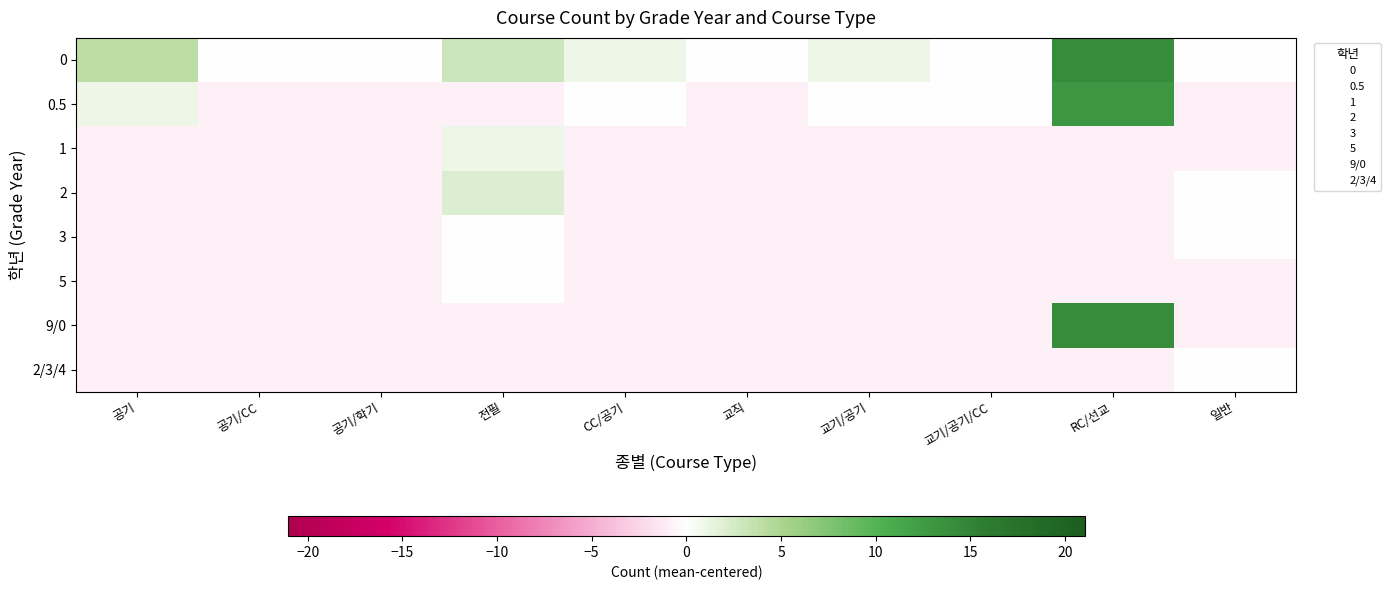

Reading left to right, extract all data points from this chart.

0: 공기=4.0	공기/CC=0.0	공기/학기=0.0	전필=3.0	CC/공기=1.0	교직=0.0	교기/공기=1.0	교기/공기/CC=0.0	RC/선교=14.0	일반=0.0
0.5: 공기=1.0	공기/CC=-1.0	공기/학기=-1.0	전필=-1.0	CC/공기=0.0	교직=-1.0	교기/공기=0.0	교기/공기/CC=0.0	RC/선교=13.0	일반=-1.0
1: 공기=-1.0	공기/CC=-1.0	공기/학기=-1.0	전필=1.0	CC/공기=-1.0	교직=-1.0	교기/공기=-1.0	교기/공기/CC=-1.0	RC/선교=-1.0	일반=-1.0
2: 공기=-1.0	공기/CC=-1.0	공기/학기=-1.0	전필=2.0	CC/공기=-1.0	교직=-1.0	교기/공기=-1.0	교기/공기/CC=-1.0	RC/선교=-1.0	일반=0.0
3: 공기=-1.0	공기/CC=-1.0	공기/학기=-1.0	전필=0.0	CC/공기=-1.0	교직=-1.0	교기/공기=-1.0	교기/공기/CC=-1.0	RC/선교=-1.0	일반=0.0
5: 공기=-1.0	공기/CC=-1.0	공기/학기=-1.0	전필=0.0	CC/공기=-1.0	교직=-1.0	교기/공기=-1.0	교기/공기/CC=-1.0	RC/선교=-1.0	일반=-1.0
9/0: 공기=-1.0	공기/CC=-1.0	공기/학기=-1.0	전필=-1.0	CC/공기=-1.0	교직=-1.0	교기/공기=-1.0	교기/공기/CC=-1.0	RC/선교=14.0	일반=-1.0
2/3/4: 공기=-1.0	공기/CC=-1.0	공기/학기=-1.0	전필=-1.0	CC/공기=-1.0	교직=-1.0	교기/공기=-1.0	교기/공기/CC=-1.0	RC/선교=-1.0	일반=0.0